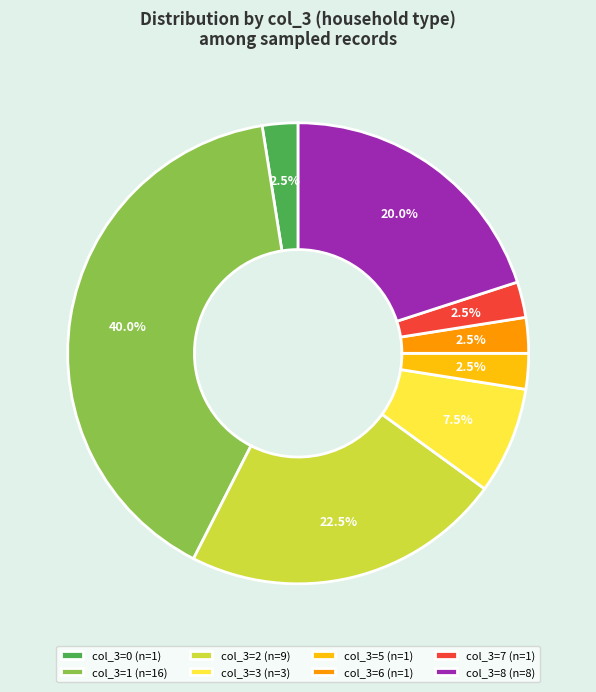

How much of the chart is everything except col_3=8 (n=8)?

80.0%